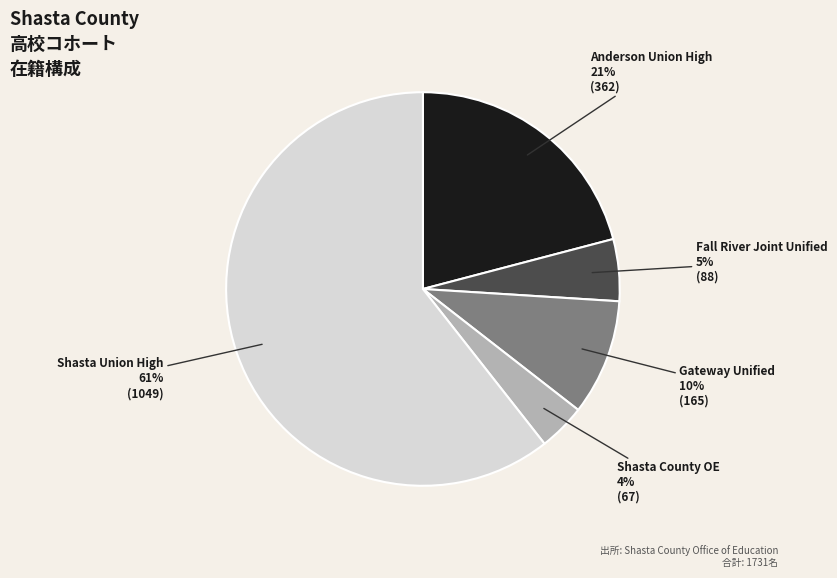

To the nearest percent, what is the average slice percentage?

20%